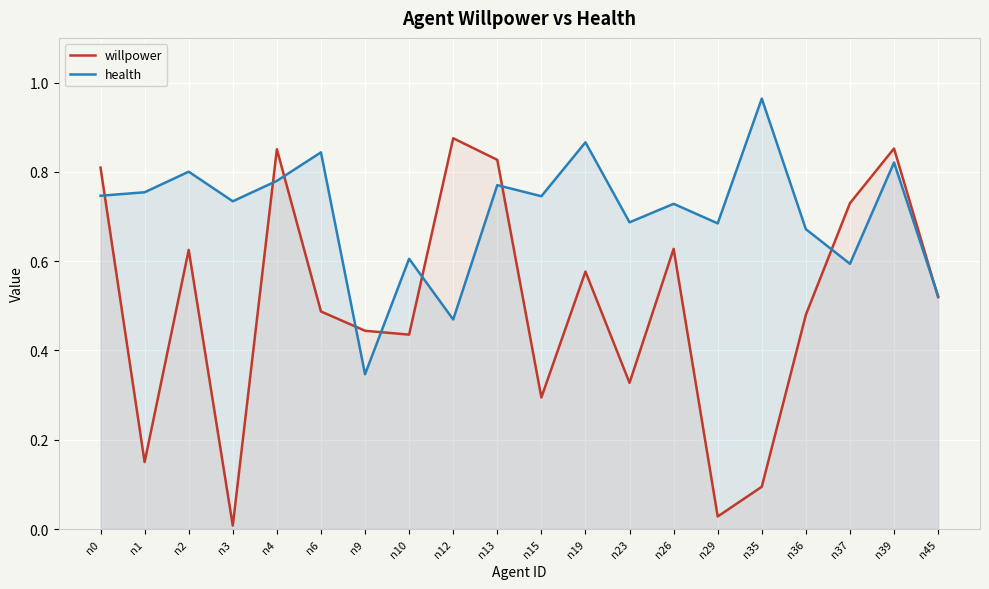

After their last crossing, which series has the higher values: willpower or health?

health